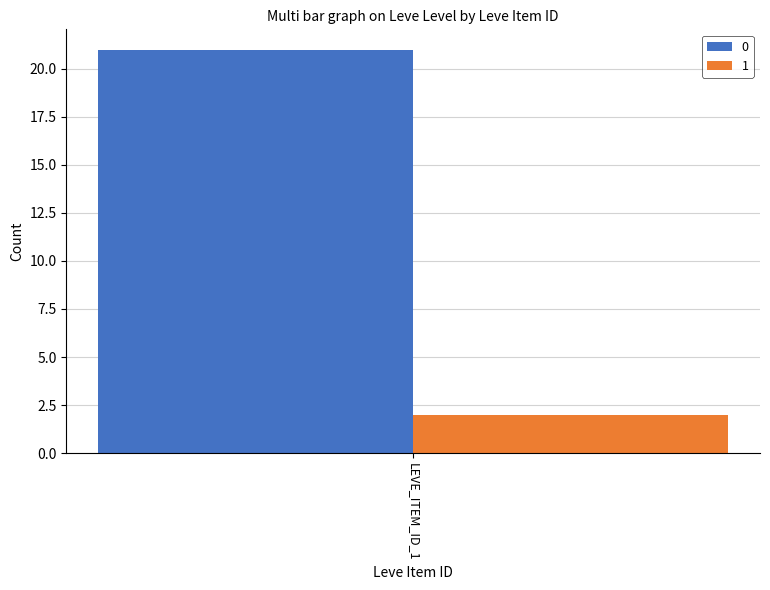

Count the number of categories in the chart.

1